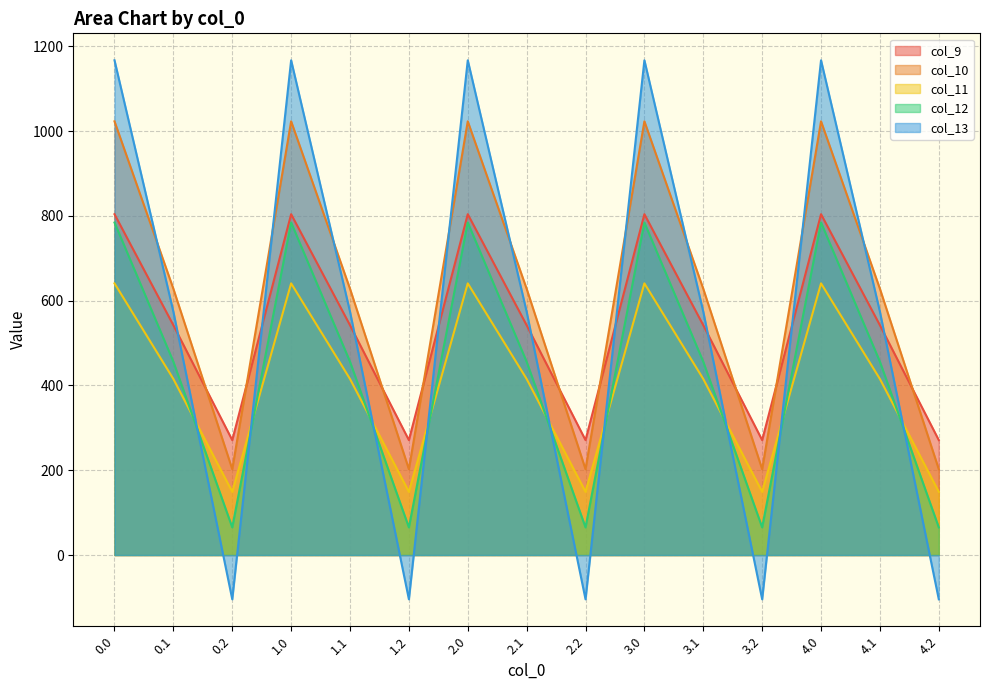

Reading left to right, extract all data points from this chart.

col_9: 0.0=804.0	0.1=542.1	0.2=271.1	1.0=804.0	1.1=542.1	1.2=271.1	2.0=804.0	2.1=542.1	2.2=271.1	3.0=804.0	3.1=542.1	3.2=271.1	4.0=804.0	4.1=542.1	4.2=271.1
col_10: 0.0=1023.2	0.1=628.1	0.2=202.5	1.0=1023.2	1.1=628.1	1.2=202.5	2.0=1023.2	2.1=628.1	2.2=202.5	3.0=1023.2	3.1=628.1	3.2=202.5	4.0=1023.2	4.1=628.1	4.2=202.5
col_11: 0.0=640.9	0.1=415.4	0.2=149.1	1.0=640.9	1.1=415.4	1.2=149.1	2.0=640.9	2.1=415.4	2.2=149.1	3.0=640.9	3.1=415.4	3.2=149.1	4.0=640.9	4.1=415.4	4.2=149.1
col_12: 0.0=784.4	0.1=456.1	0.2=65.2	1.0=784.4	1.1=456.1	1.2=65.2	2.0=784.4	2.1=456.1	2.2=65.2	3.0=784.4	3.1=456.1	3.2=65.2	4.0=784.4	4.1=456.1	4.2=65.2
col_13: 0.0=1167.2	0.1=574.0	0.2=-104.4	1.0=1167.2	1.1=574.0	1.2=-104.4	2.0=1167.2	2.1=574.0	2.2=-104.4	3.0=1167.2	3.1=574.0	3.2=-104.4	4.0=1167.2	4.1=574.0	4.2=-104.4